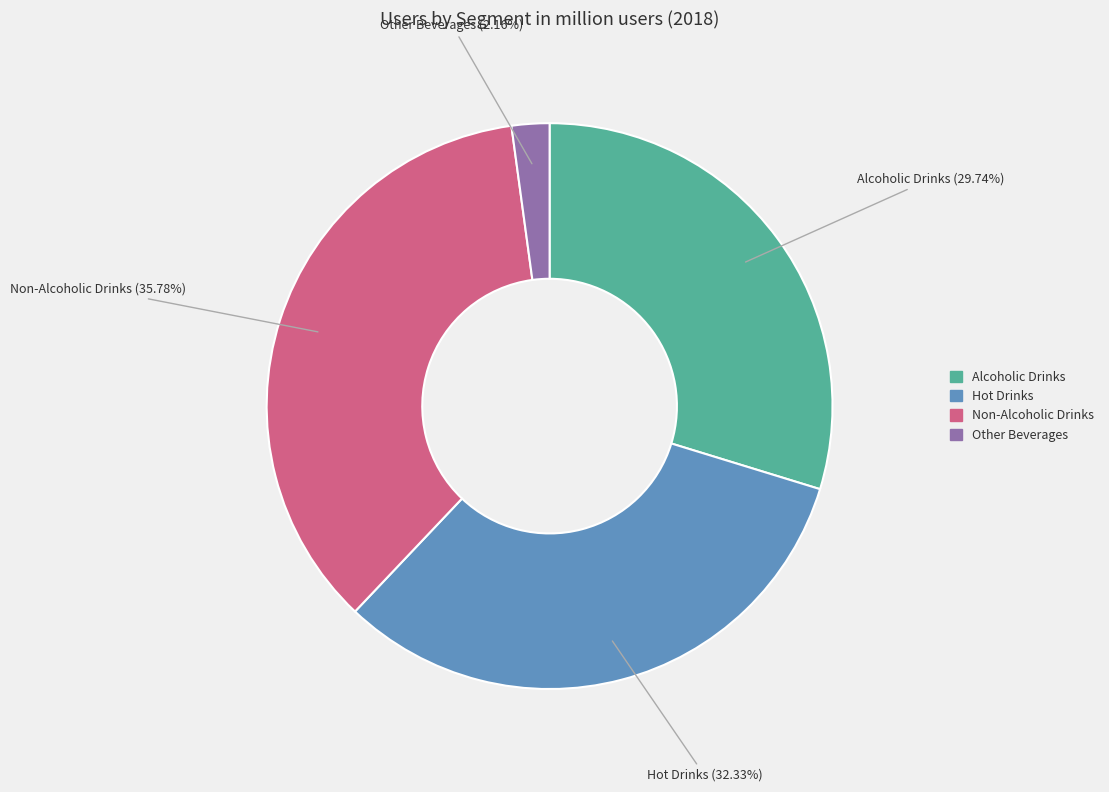

What percentage is NOT represented by Other Beverages?

97.8%